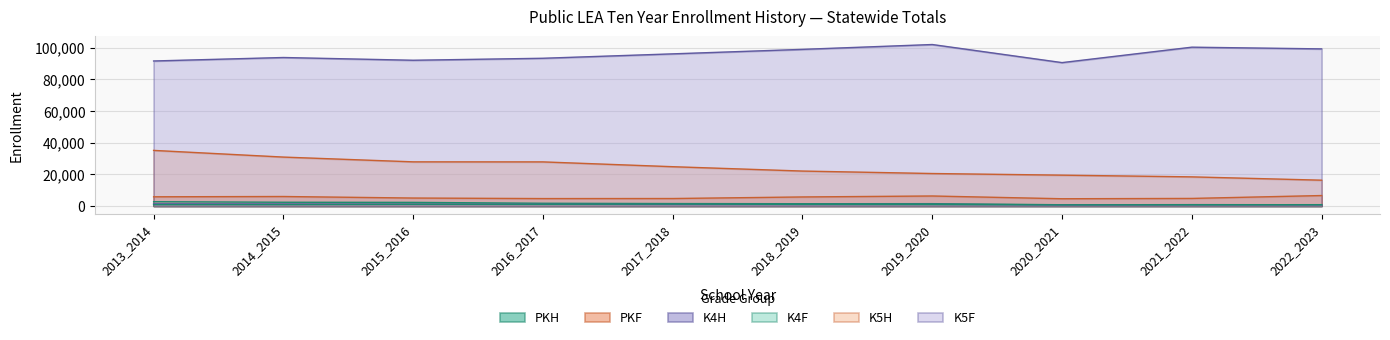

What is the sum of the PKF values at 2017_2018 and 2021_2022?

9448